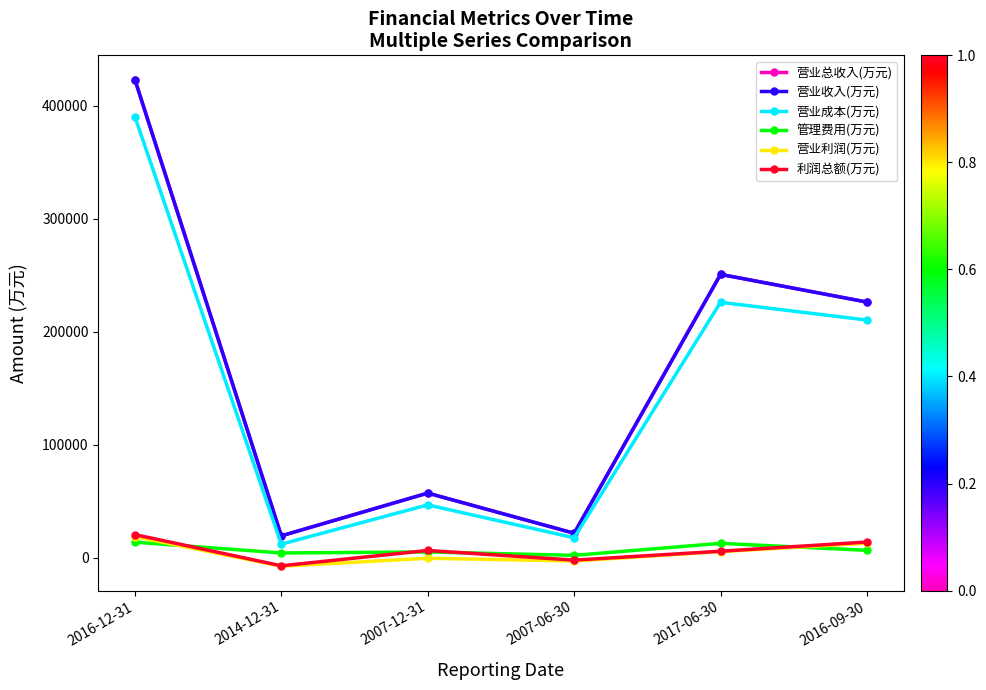

What is the average value of the 营业收入(万元) series?

166554